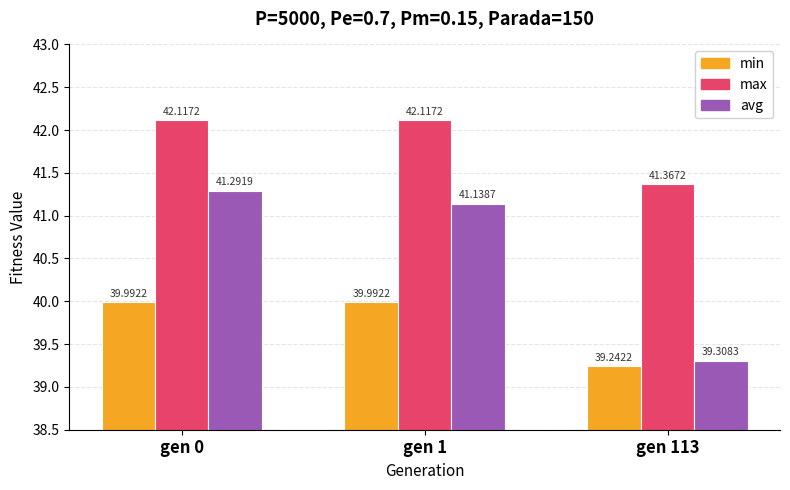

What is the sum of all max values?

125.6